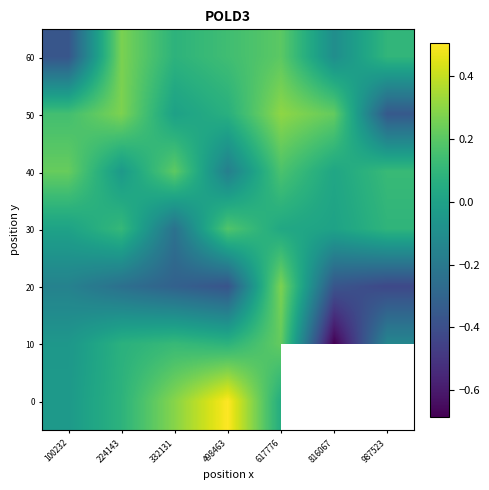

At which label is 50 closest to 0?

332131